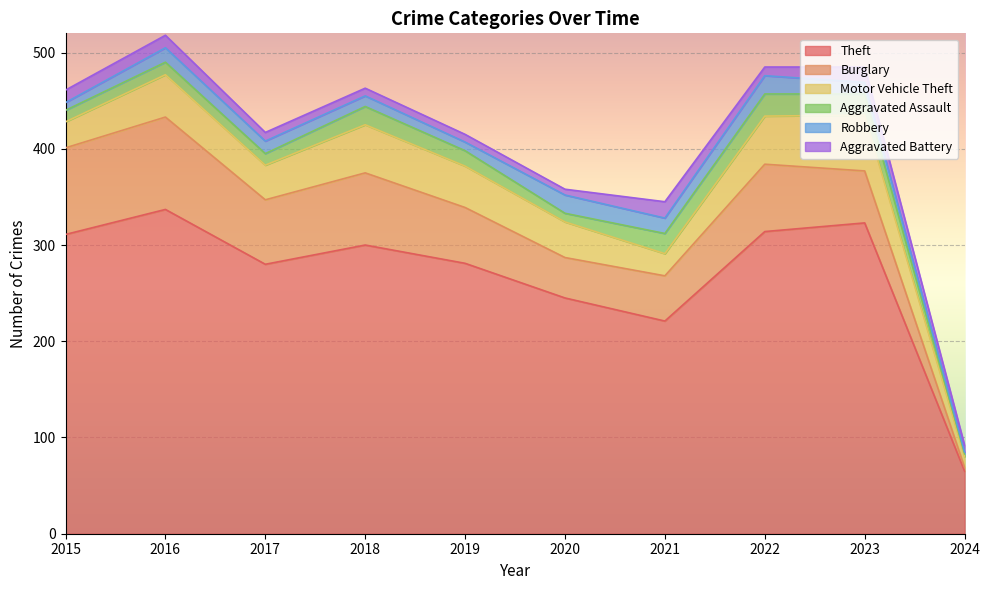

How many values in the Aggravated Assault series exceed 16?

4